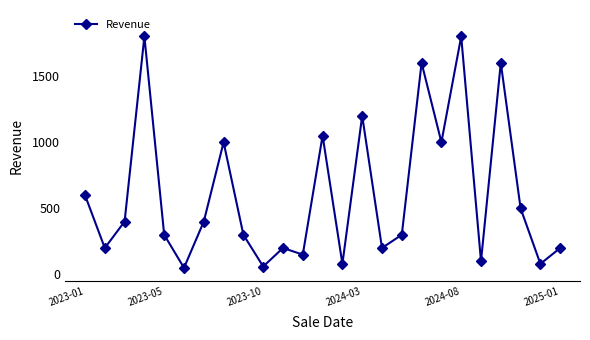

Count the number of data series in this chart.

1